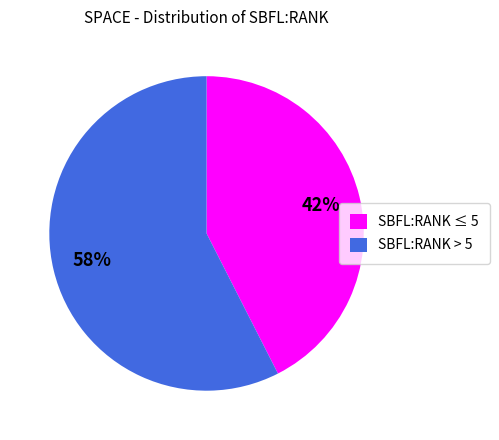

To the nearest percent, what portion does SBFL:RANK ≤ 5 represent?

43%